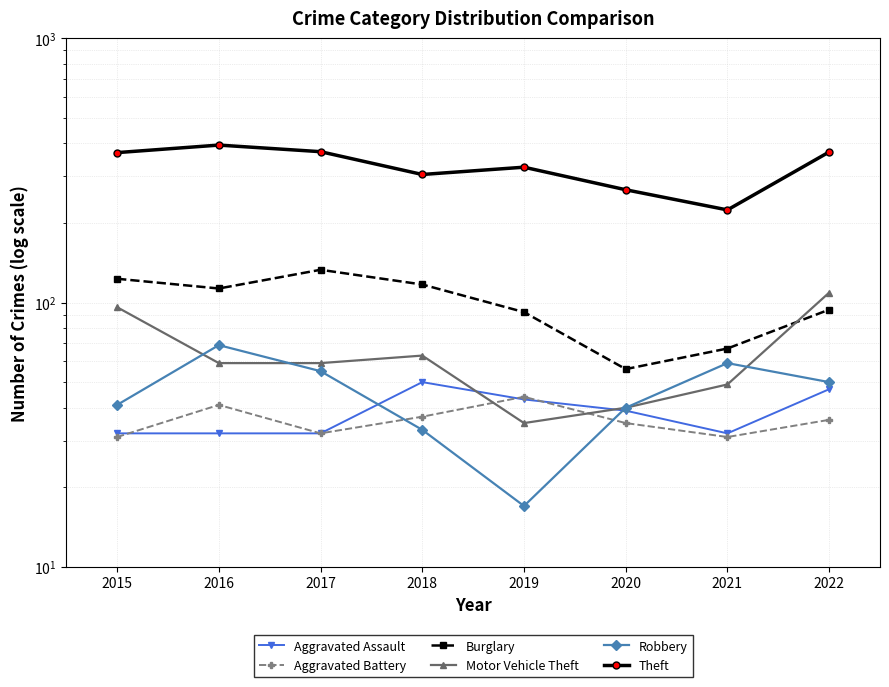

Reading left to right, transcribe all the data shown in this chart.

Aggravated Assault: 2015=32	2016=32	2017=32	2018=50	2019=43	2020=39	2021=32	2022=47
Aggravated Battery: 2015=31	2016=41	2017=32	2018=37	2019=44	2020=35	2021=31	2022=36
Burglary: 2015=123	2016=113	2017=133	2018=117	2019=92	2020=56	2021=67	2022=94
Motor Vehicle Theft: 2015=96	2016=59	2017=59	2018=63	2019=35	2020=40	2021=49	2022=109
Robbery: 2015=41	2016=69	2017=55	2018=33	2019=17	2020=40	2021=59	2022=50
Theft: 2015=369	2016=394	2017=372	2018=305	2019=325	2020=267	2021=224	2022=371